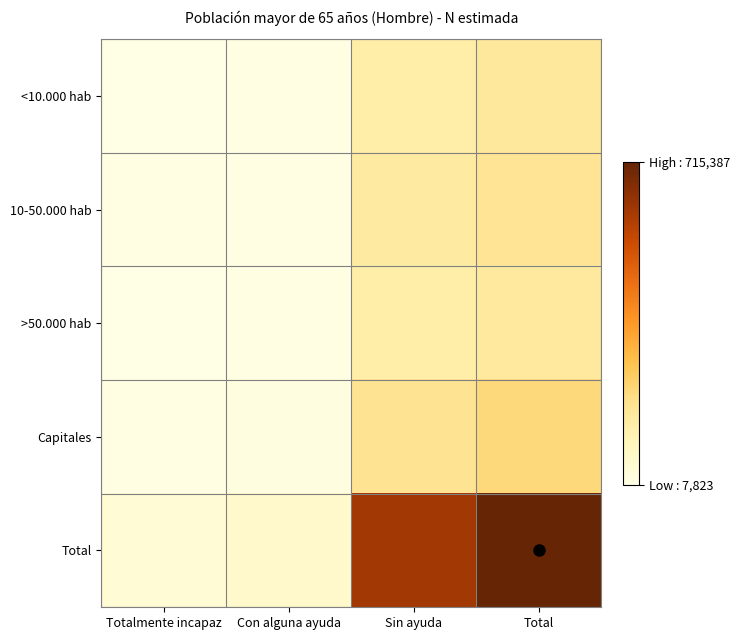

Count the number of data series in this chart.

5